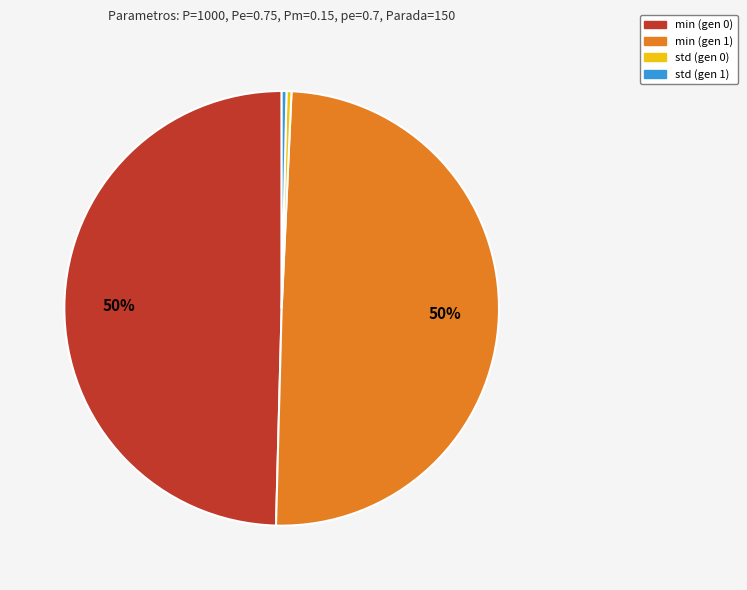

Does any single category account for the majority?

No